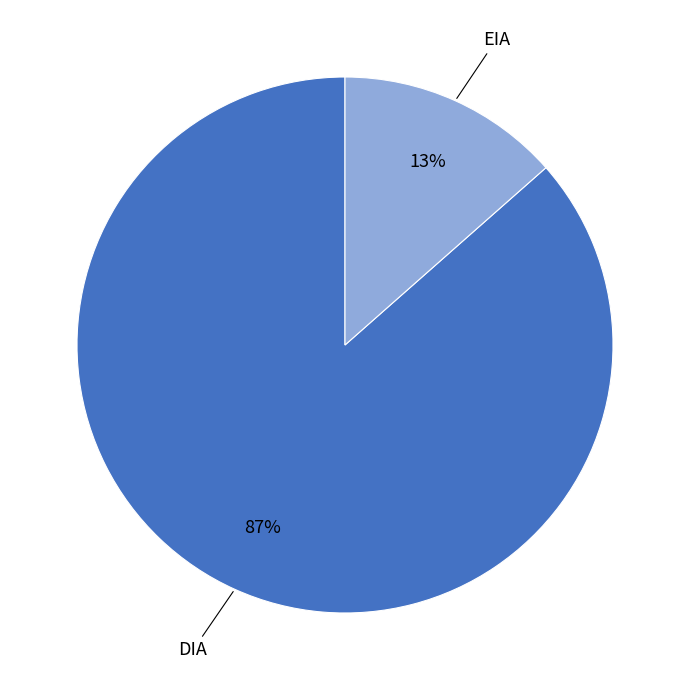

True or false: DIA accounts for 78% of the total.

False